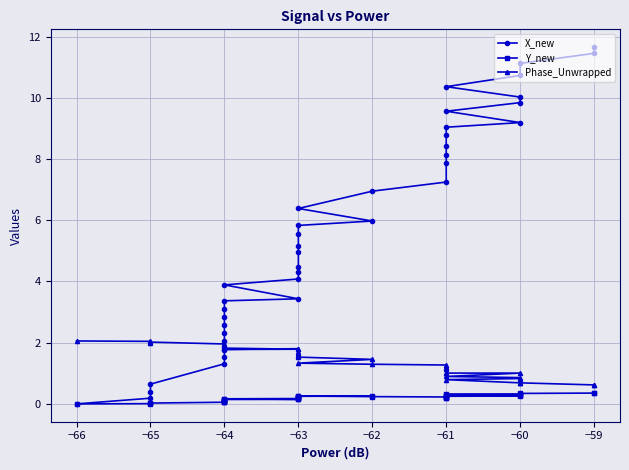

How many data points in X_new are less than 5?

19